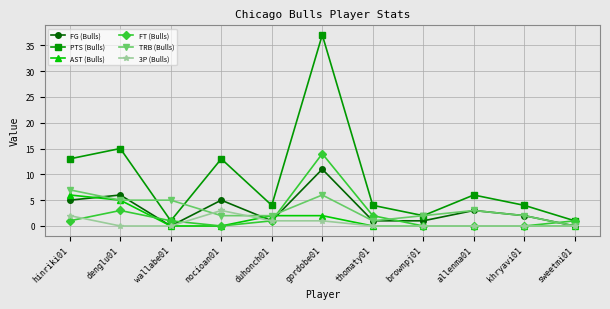

True or false: FT (Bulls) has more than 1 points higher than both neighbors.

True